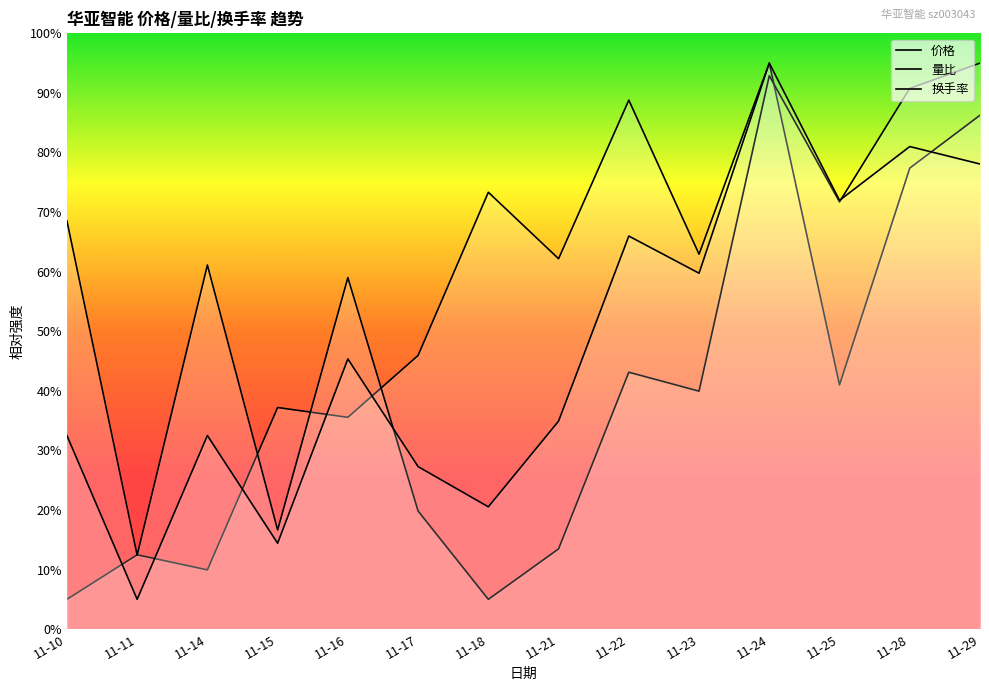

Reading left to right, what are all the values shown in this chart?

价格: 5.0	12.5	9.9	37.2	35.5	45.9	73.3	62.2	88.8	62.9	95.0	41.0	77.4	86.3
量比: 68.5	12.4	61.1	16.6	59.0	19.8	5.0	13.5	43.1	39.9	92.9	71.7	90.8	95.0
换手率: 32.5	5.0	32.5	14.4	45.4	27.3	20.5	34.9	66.0	59.7	95.0	72.0	81.0	78.1